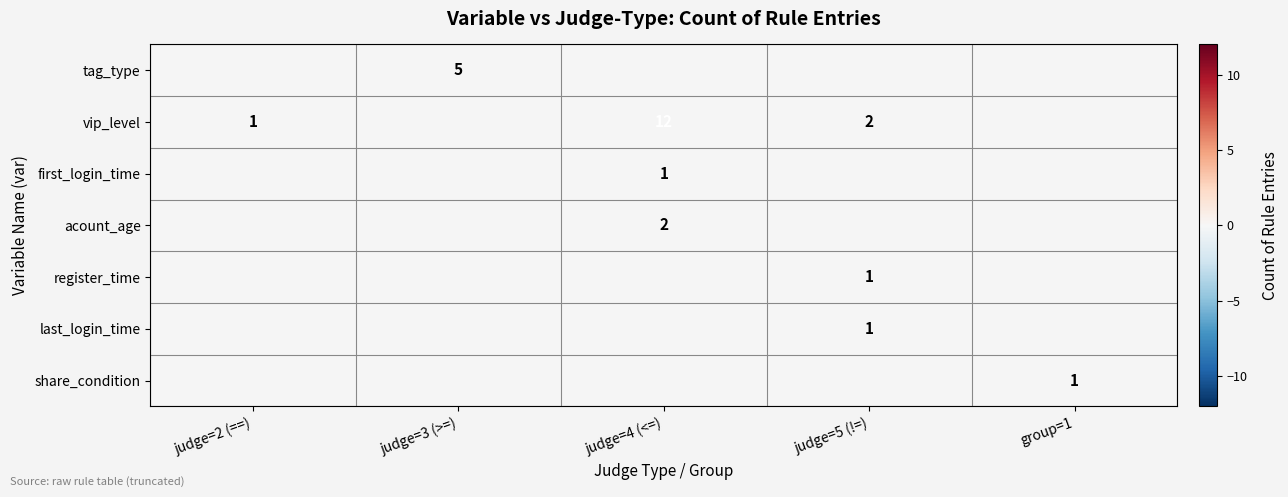

The vip_level series shows 2 at judge=2 (==). True or false?

False